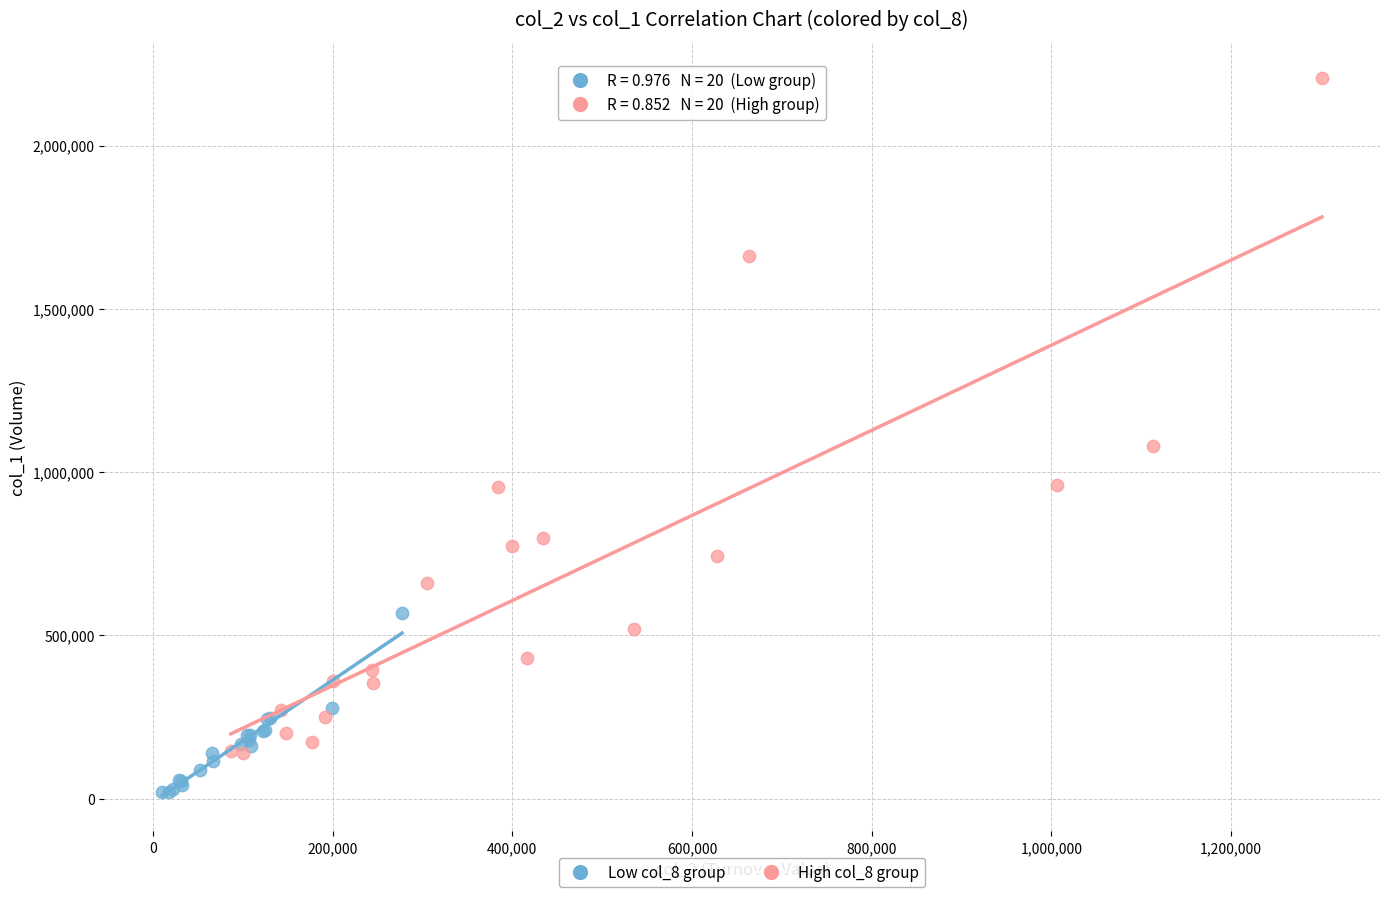

Which series reaches the minimum Y coordinate?

Low col_8 group